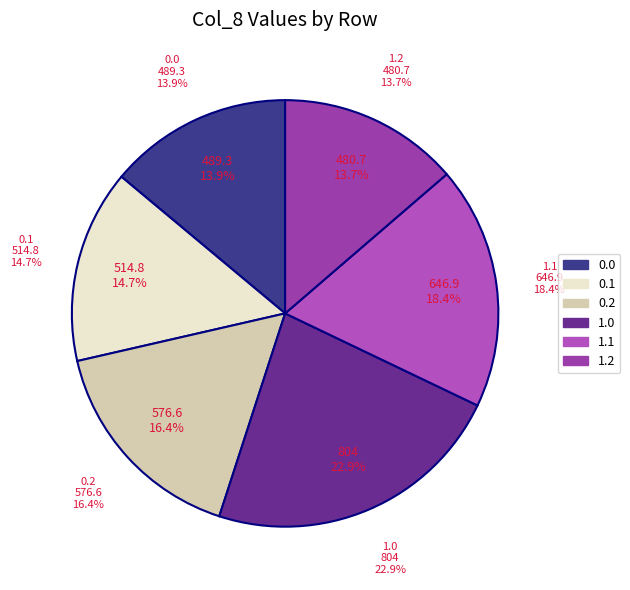

To the nearest percent, what is the difference between the 0.2 and 1.1 slice percentages?

2%